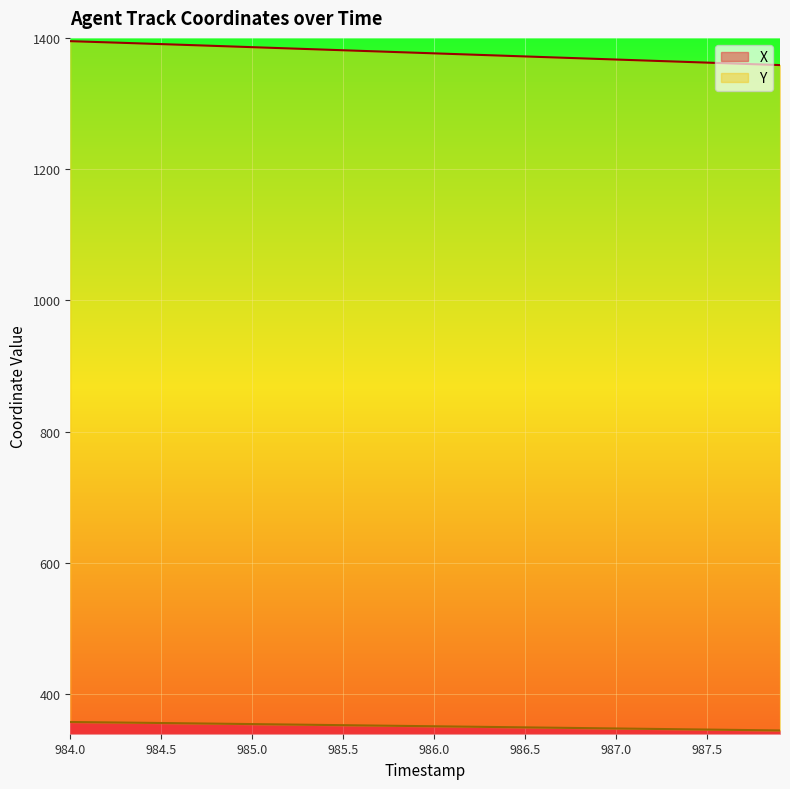

What are all the series names shown in the legend?

X, Y